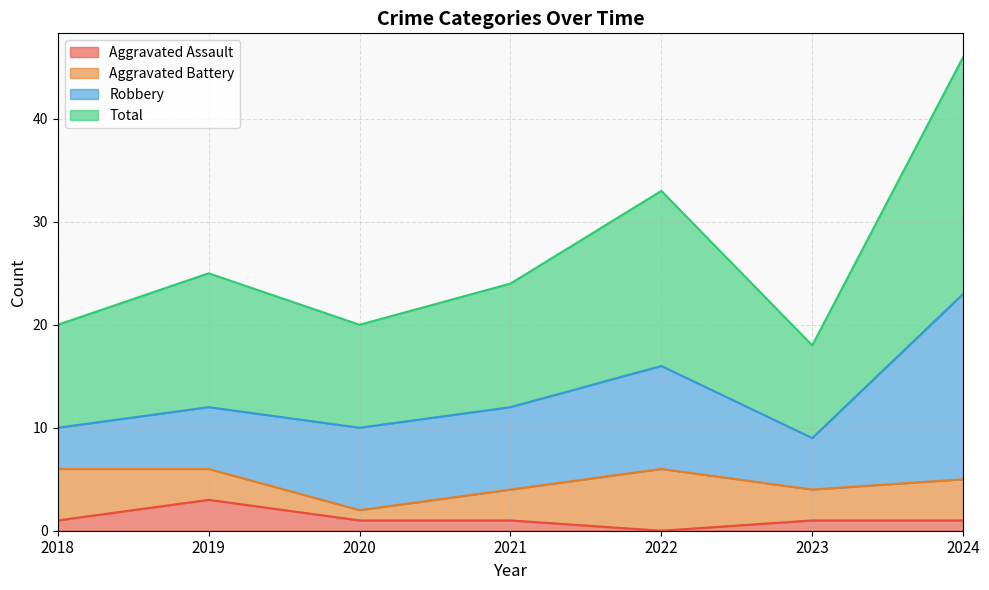

Where does the Total series first go above 24?

2019